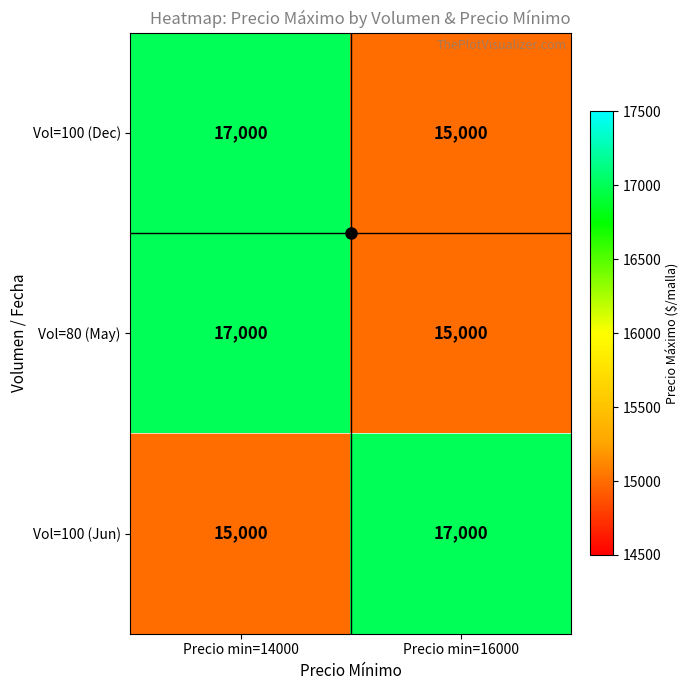

What is the difference between the maximum and minimum values in the Vol=80 (May) series?

2000